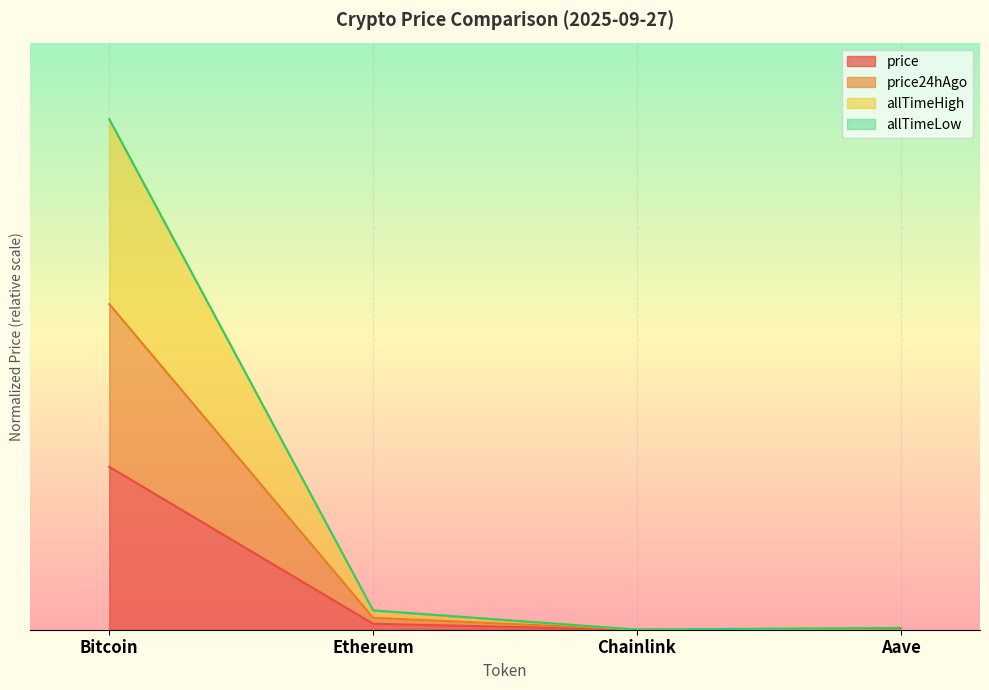

True or false: price and allTimeHigh intersect in this chart.

False